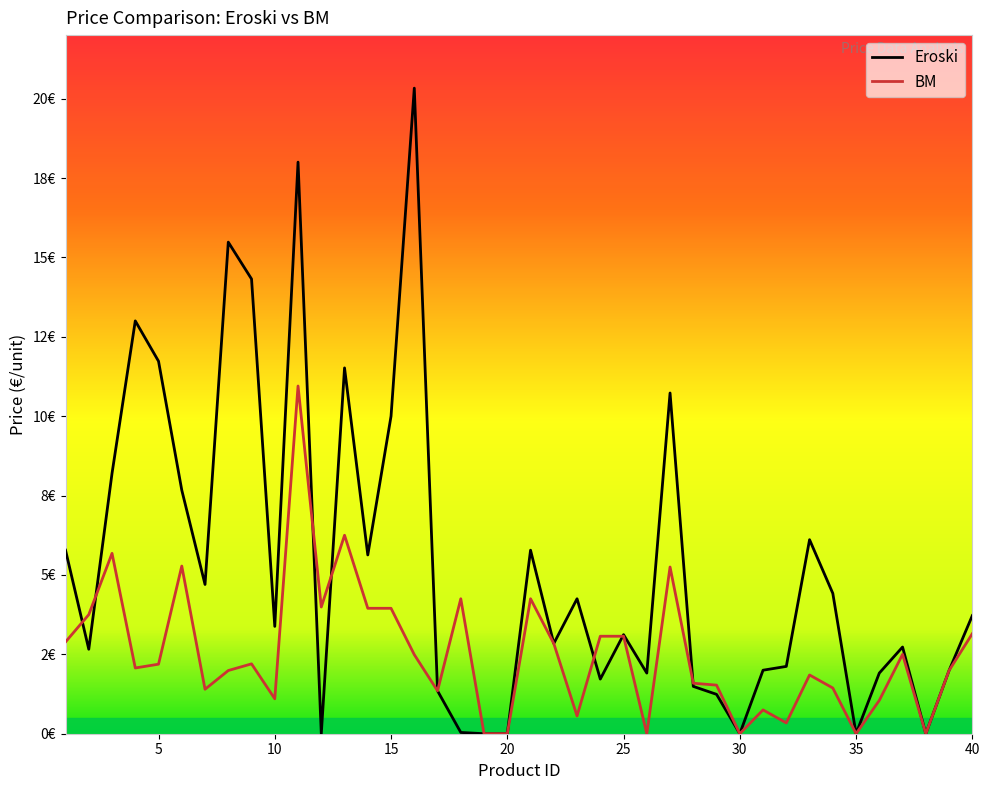

True or false: BM has a value of 3.1 at 24.

True